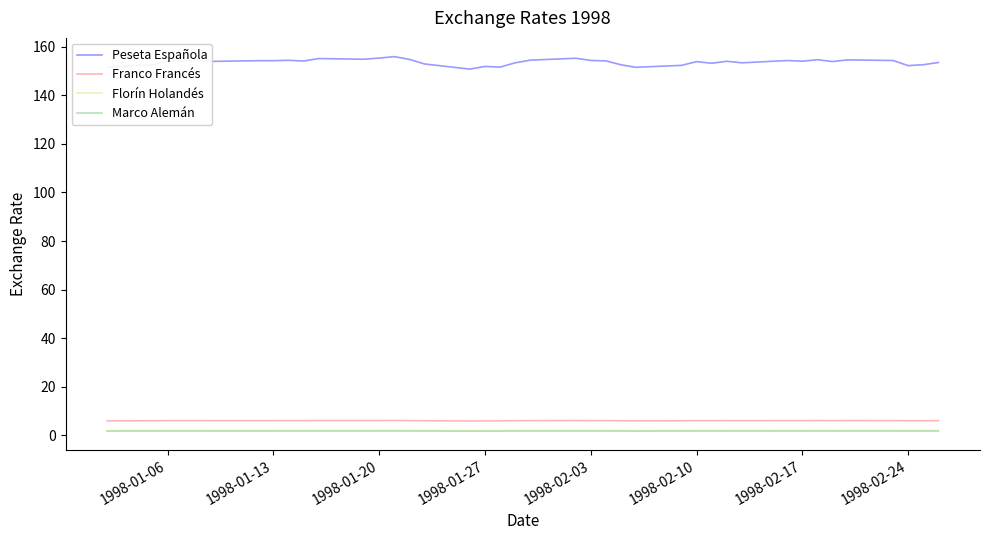

True or false: Peseta Española and Florín Holandés intersect in this chart.

False